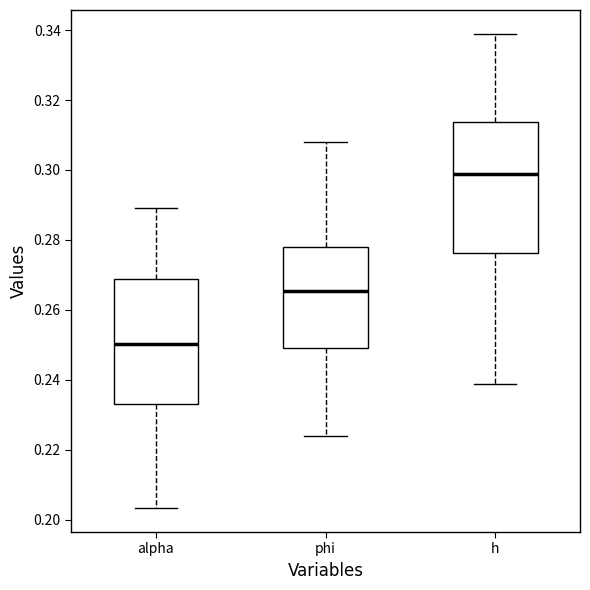

Which box has the lowest median line?

alpha